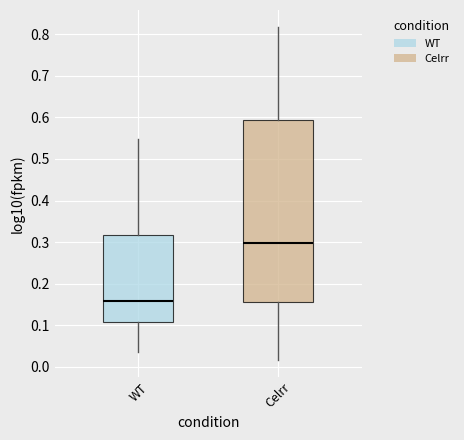

Comparing the boxes themselves (not the whiskers), which one is the tallest?

Celrr